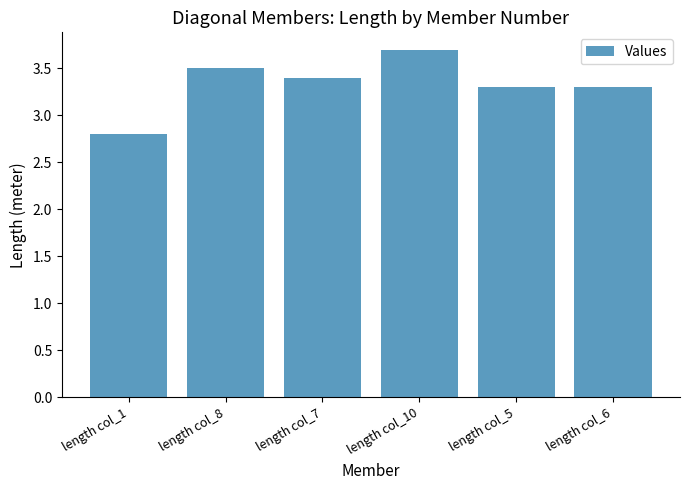

At which category does the chart reach its peak across all series?

length col_10